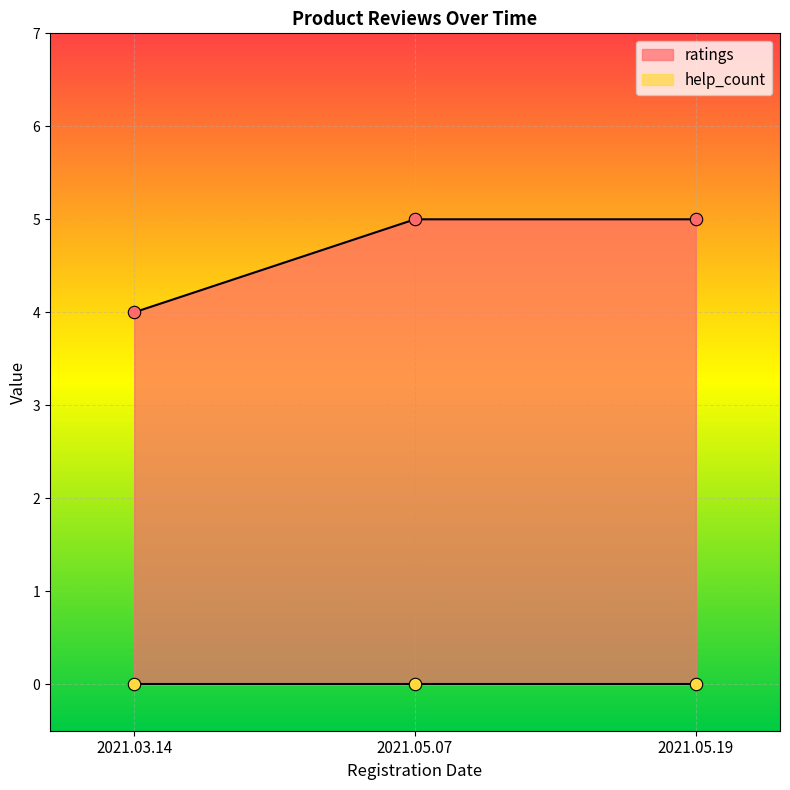

What is the ratio of the value at 2021.05.07 to the value at 2021.05.19?

1.0